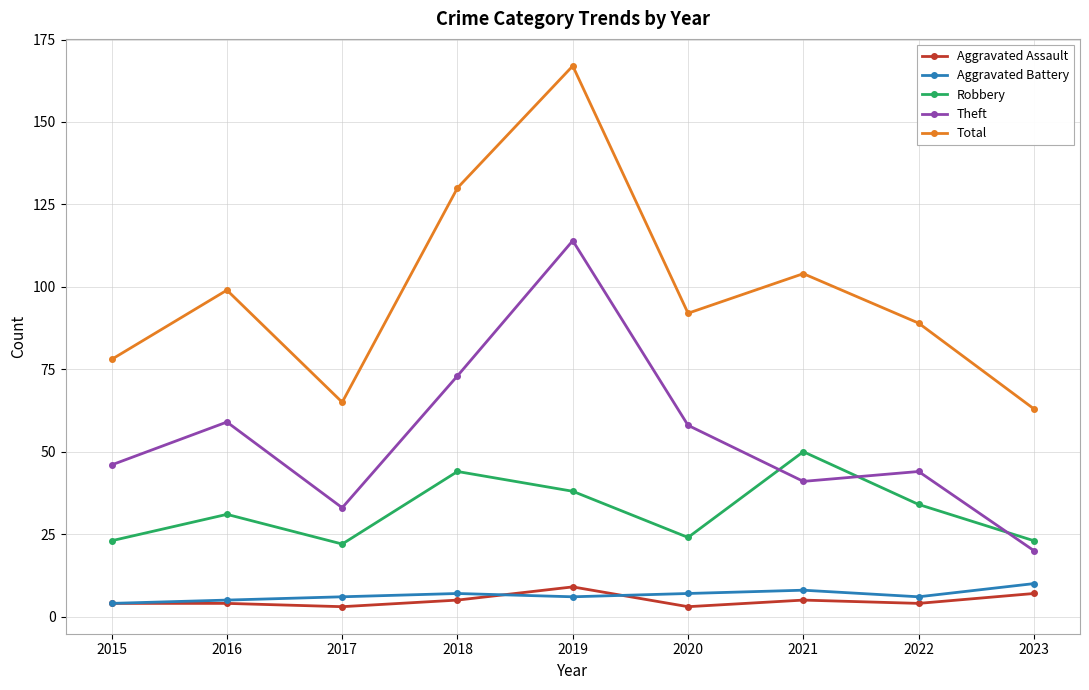

Does the chart display data point markers on the line(s)?

Yes